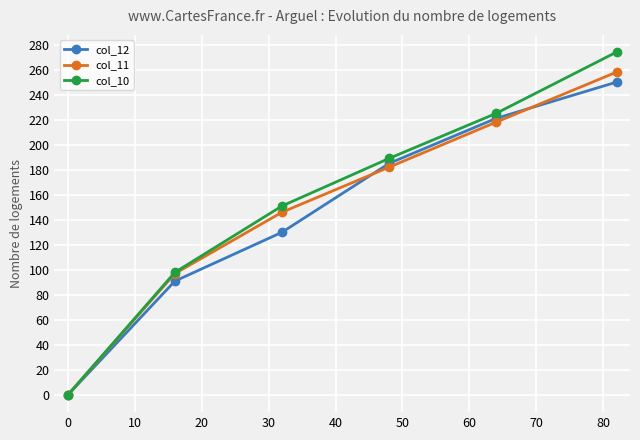

Is this an area chart (filled region under the line)?

No